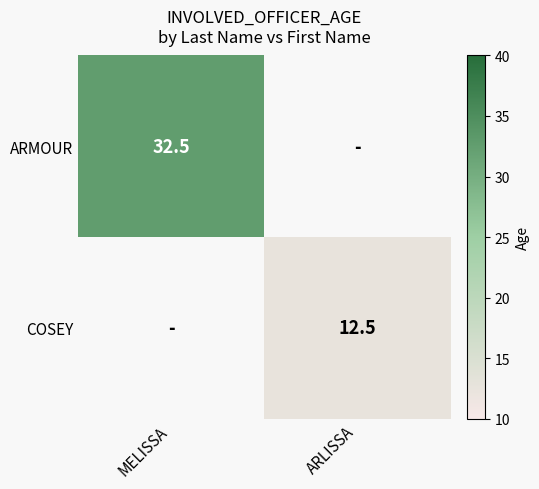

At how many categories does at least one series exceed 19?

1